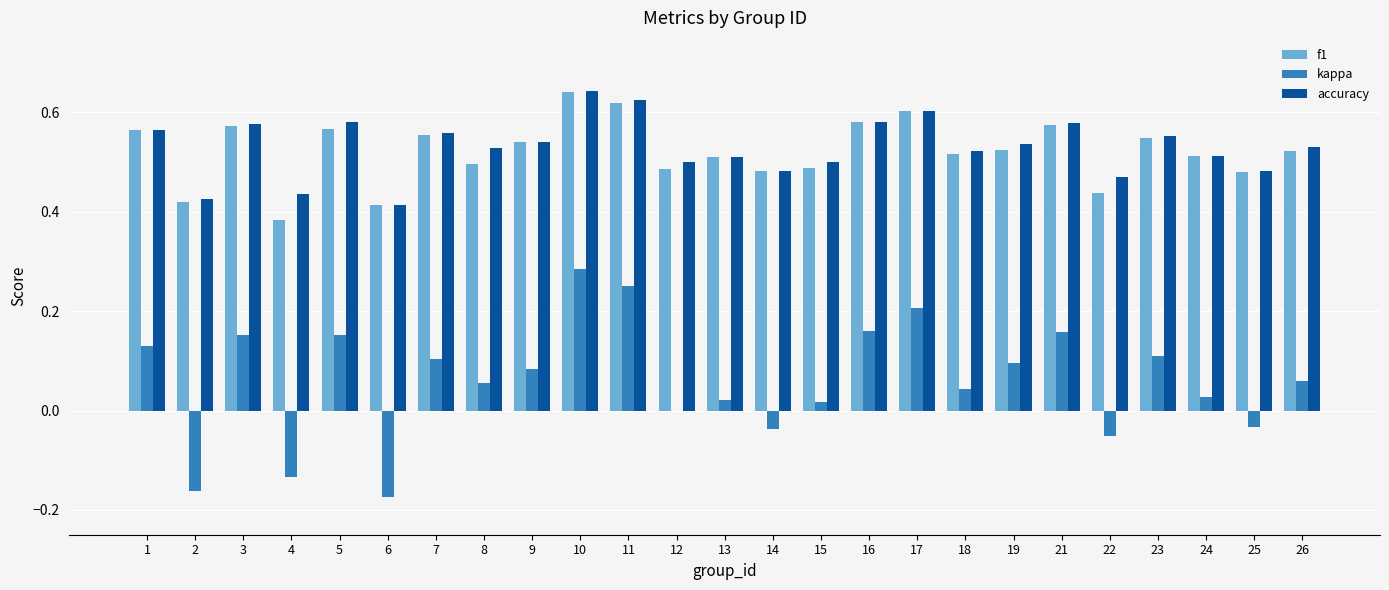

What are all the series names shown in the legend?

f1, kappa, accuracy